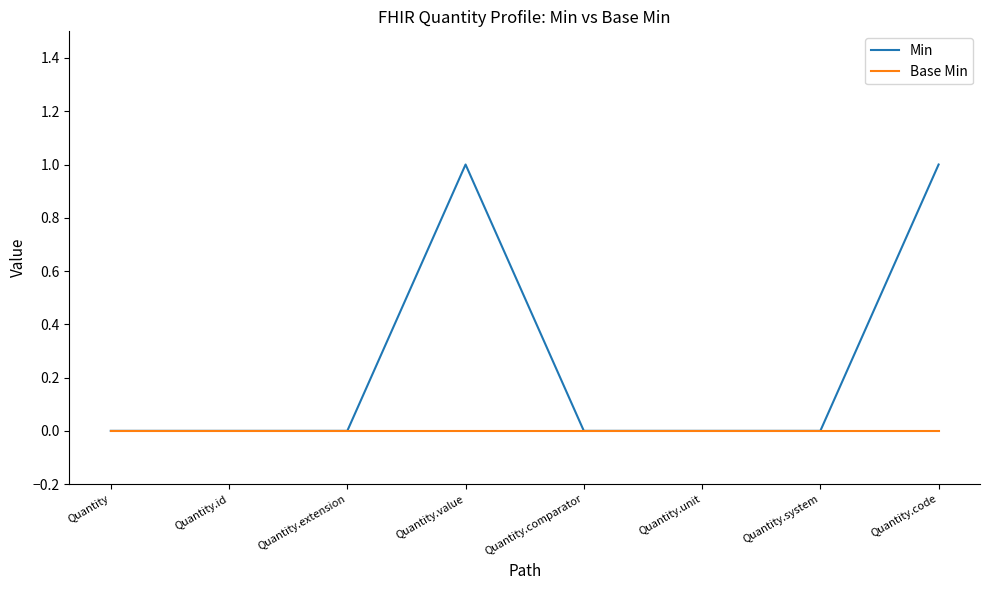

True or false: Min has a value of 0 at Quantity.id.

True